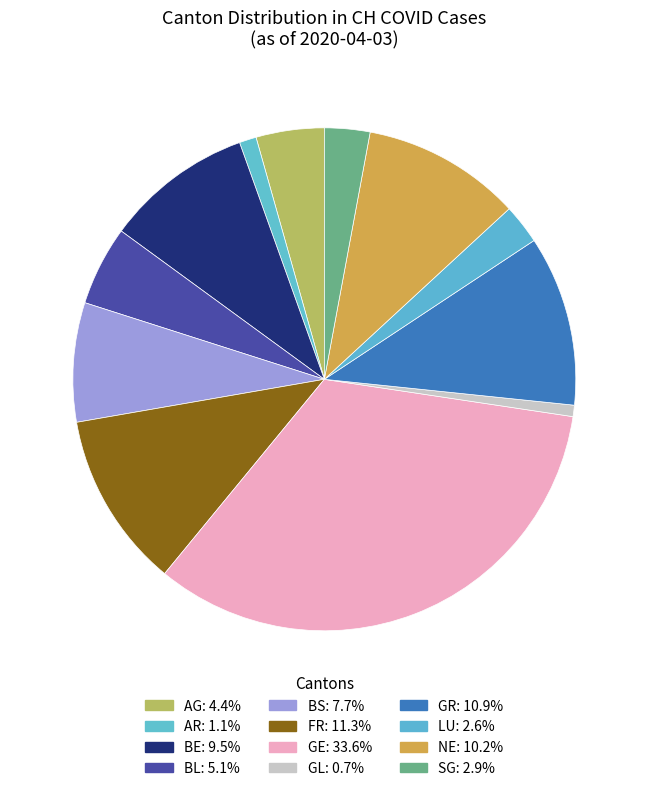

How many slices are in this pie chart?

12